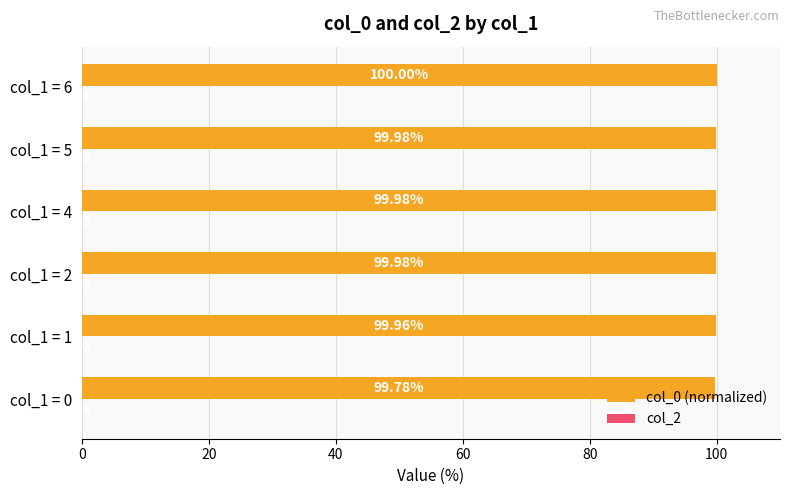

What is the sum of the values at col_1 = 4 and col_1 = 5?

200.0